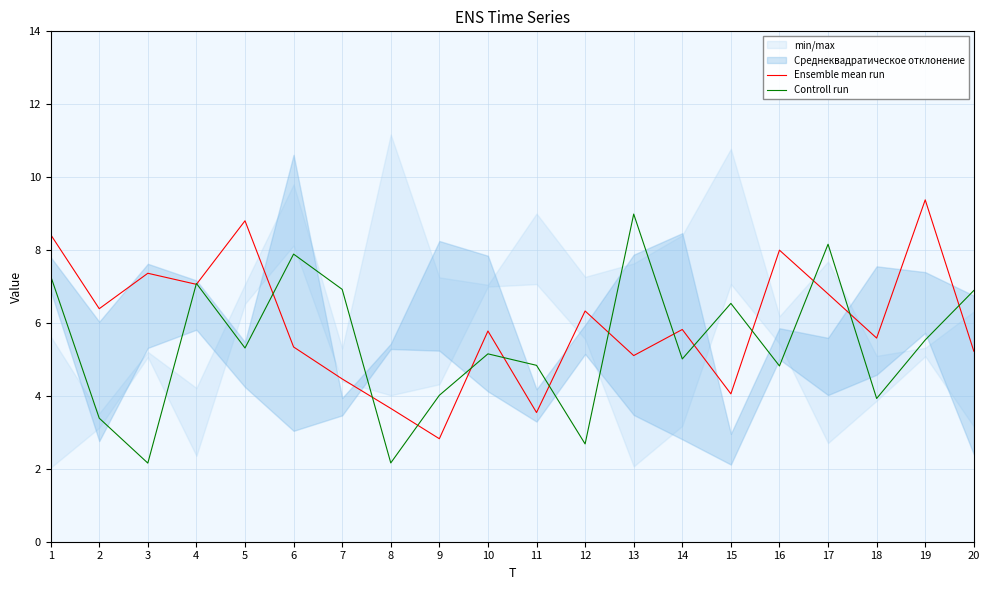

Which category has the highest value in the Ensemble mean run series?

19